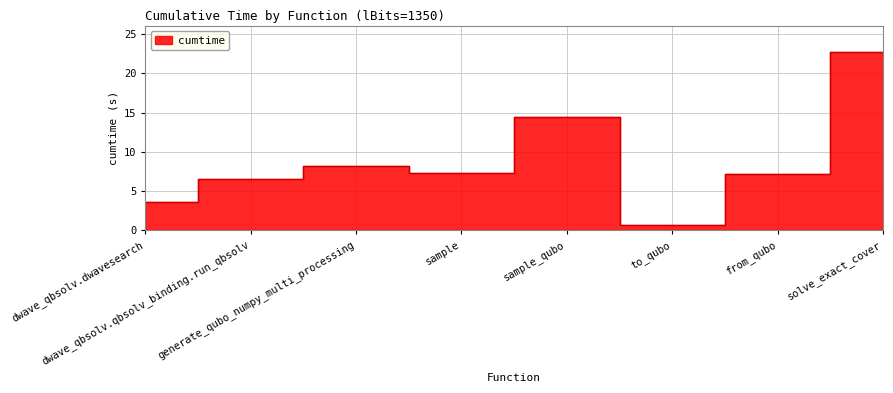

What is the difference between the values at sample and generate_qubo_numpy_multi_processing?

0.9